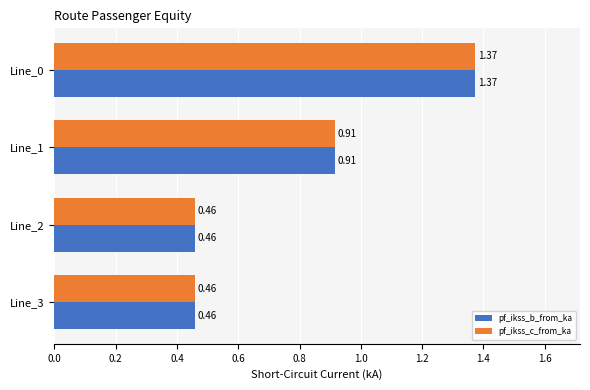

What is the sum of the pf_ikss_c_from_ka values at Line_1 and Line_0?

2.3